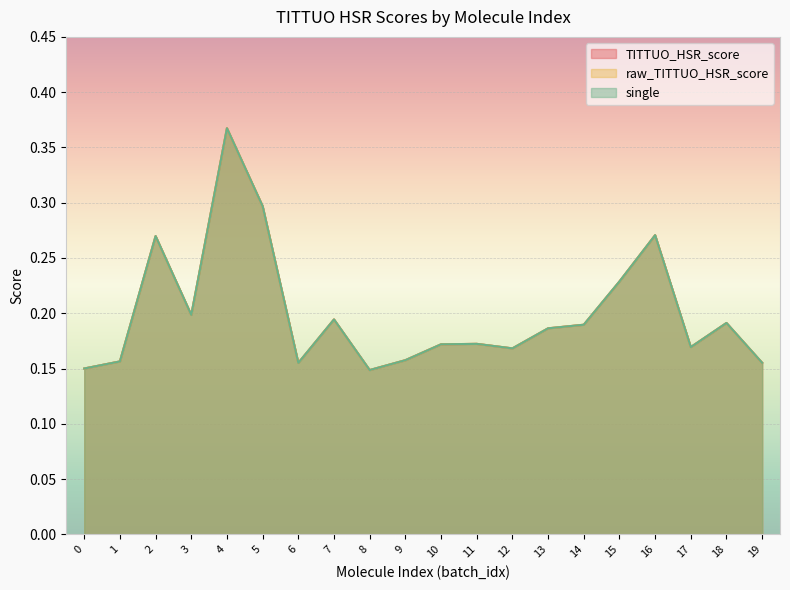

True or false: TITTUO_HSR_score and single intersect in this chart.

False